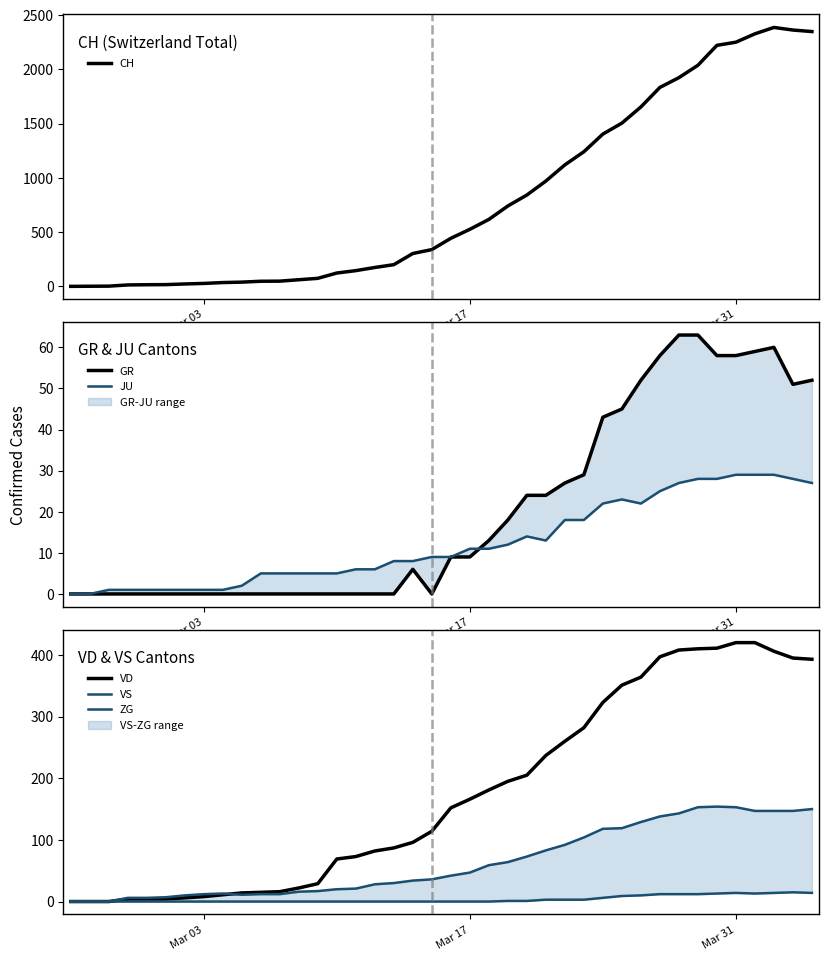

What is the maximum value for VD?

420